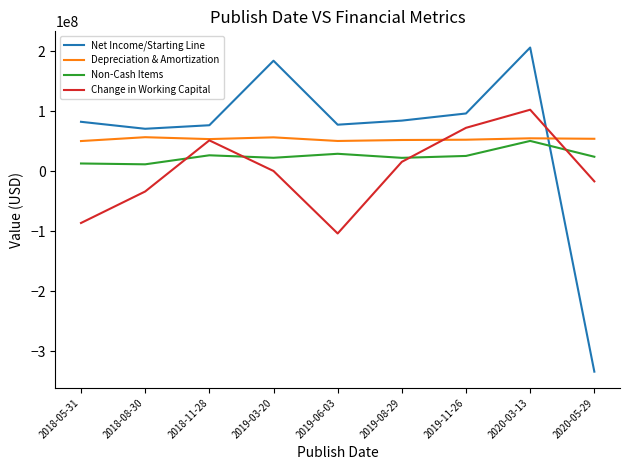

Is the value of Change in Working Capital at 2018-05-31 greater than the value of Non-Cash Items at 2018-11-28?

No